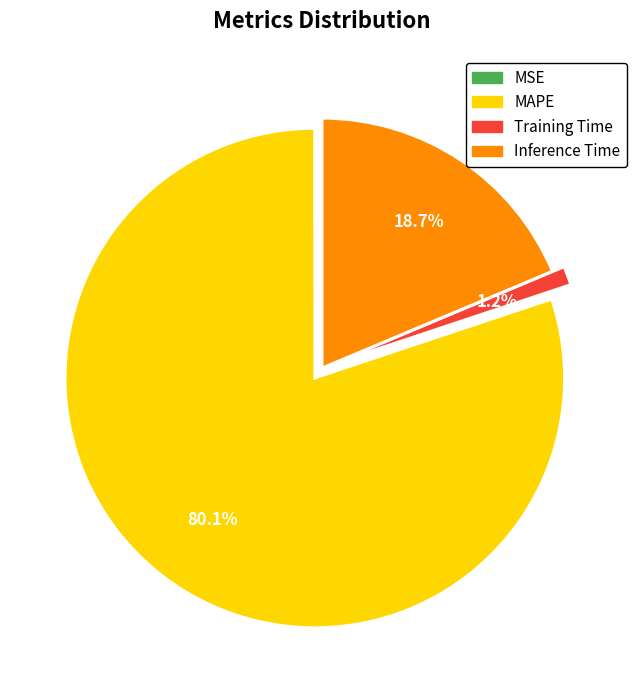

What is the largest slice in the pie chart?

MAPE